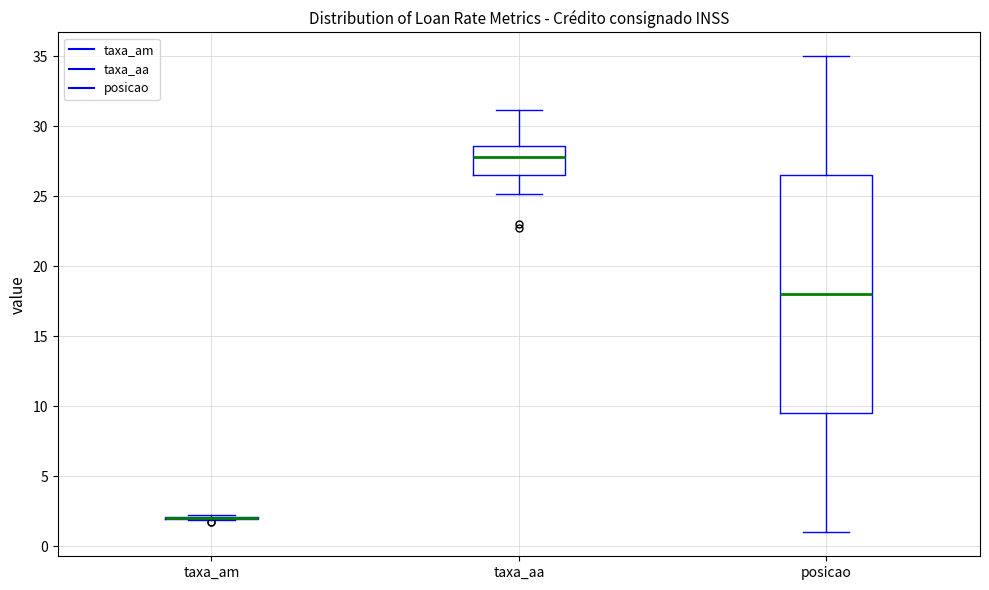

Reading left to right, read every box against the y-axis: the position of its median line, the range the box covers, and the ends of its whiskers. The values are not printed on the chart, so give them approximately, as read against the axis.

taxa_am: box collapsed to a line at 2.0, whiskers 2.0 to 2.5
taxa_aa: median 28.0, box 26.5 to 28.5, whiskers 25.0 to 31.0
posicao: median 18.0, box 9.5 to 26.5, whiskers 1.0 to 35.0